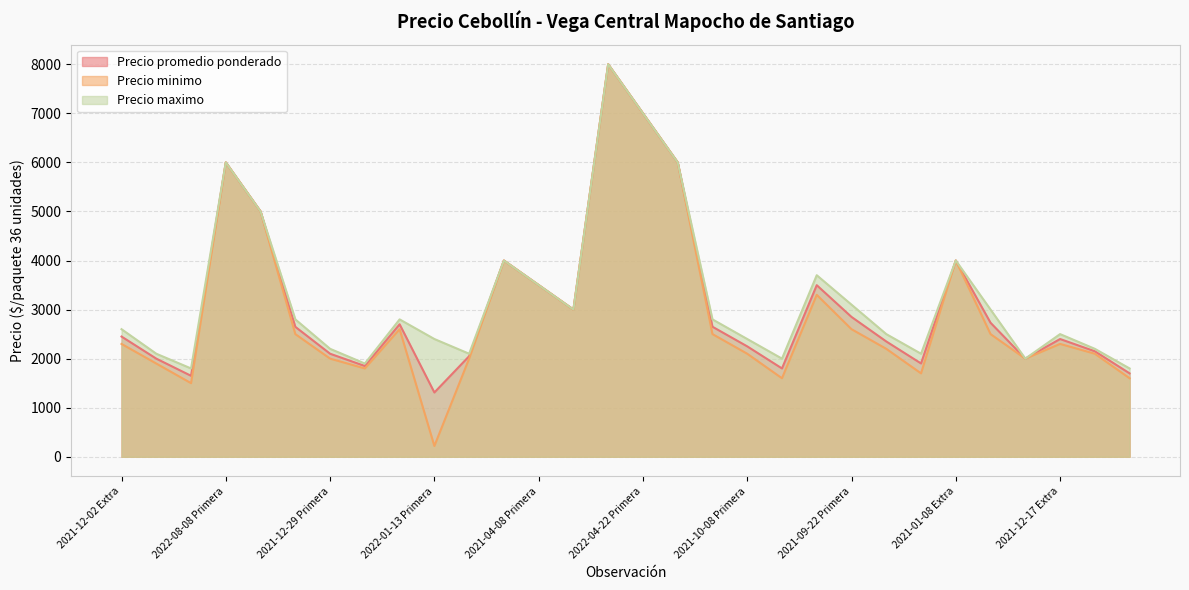

How many lines are shown in the chart?

3